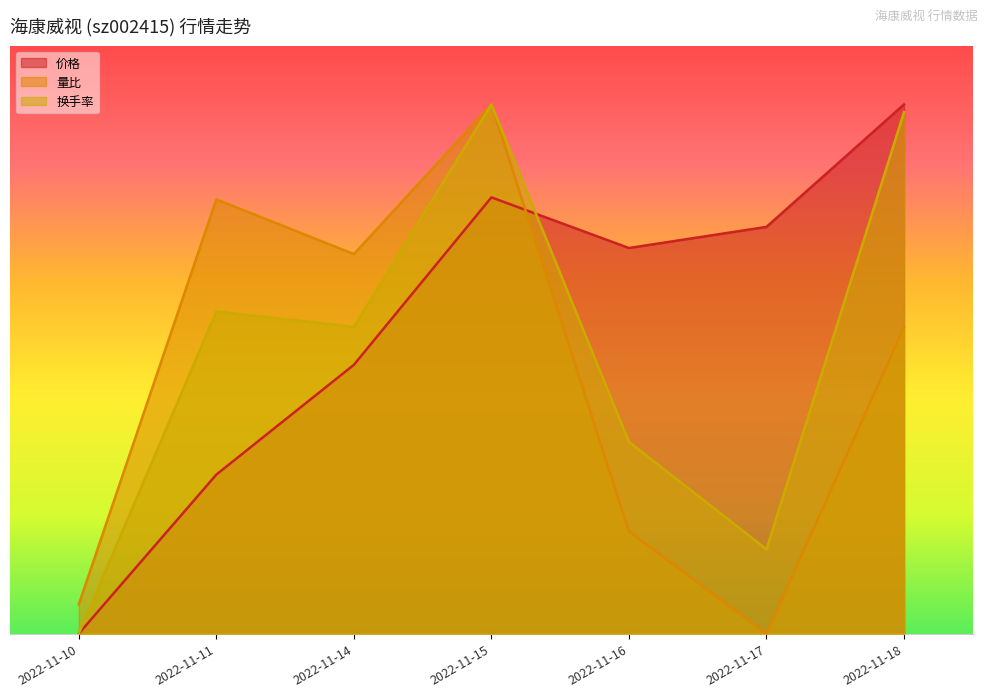

What is the difference between the 量比 values at 2022-11-11 and 2022-11-14?

3.3